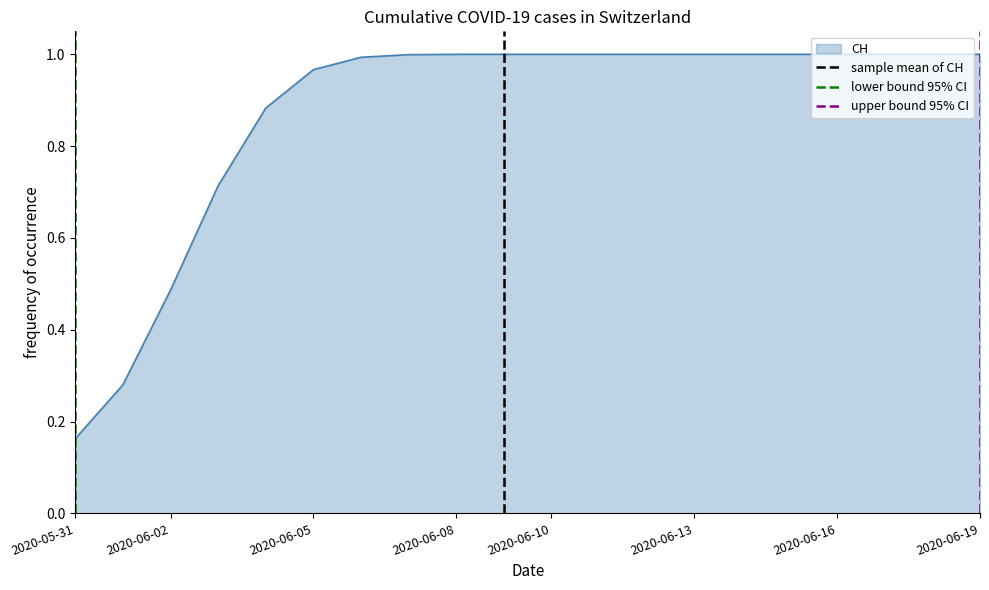

The CH series shows 0.7 at 2020-06-16. True or false?

False